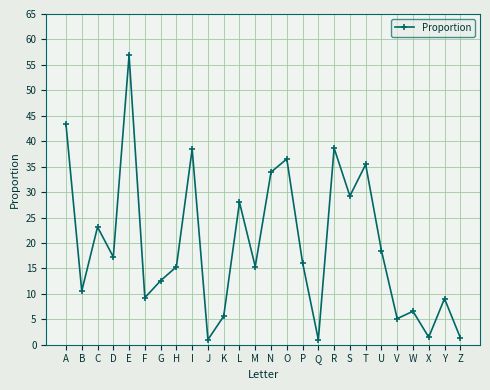

How many values are below 16?

13